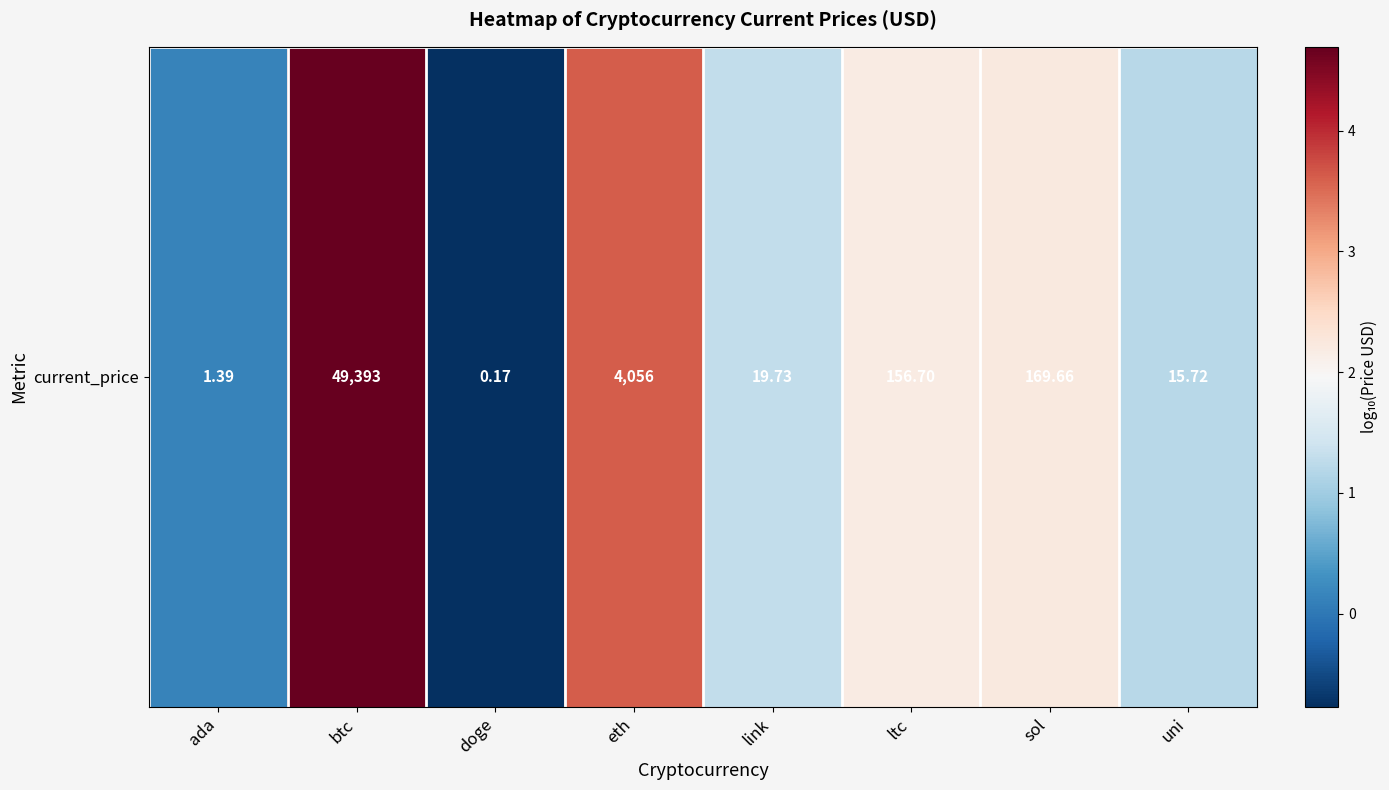

True or false: the data shows -0.8 at doge.

True